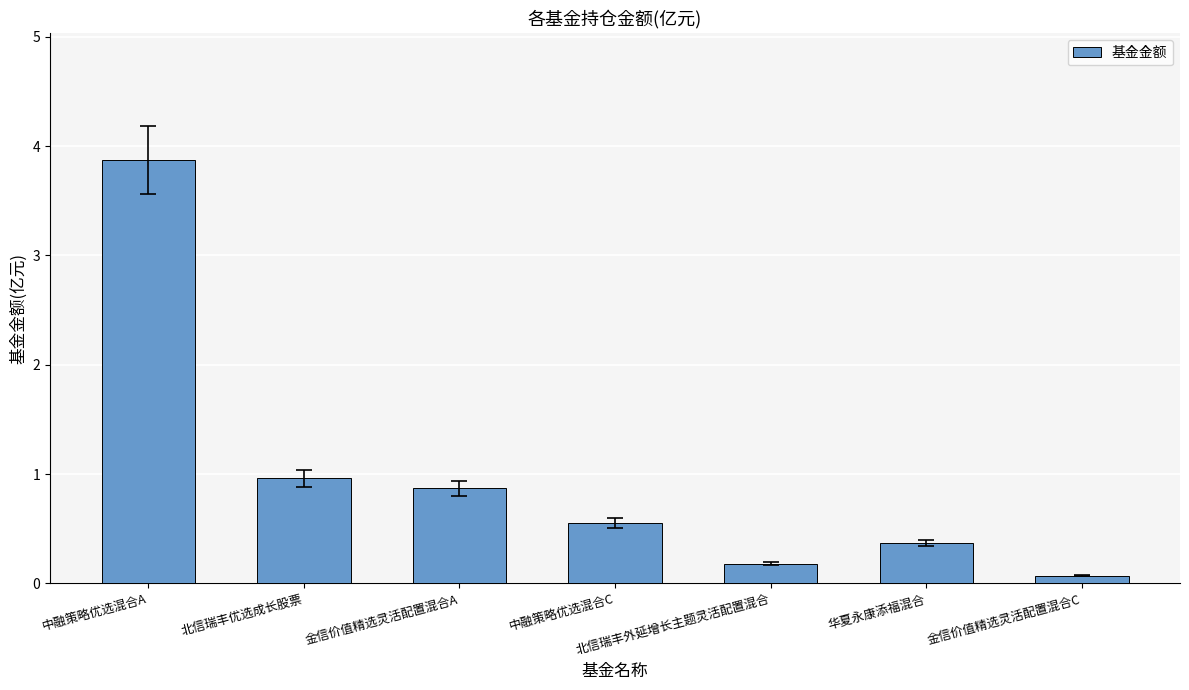

What is the value of the 2nd bar from the left?

1.0